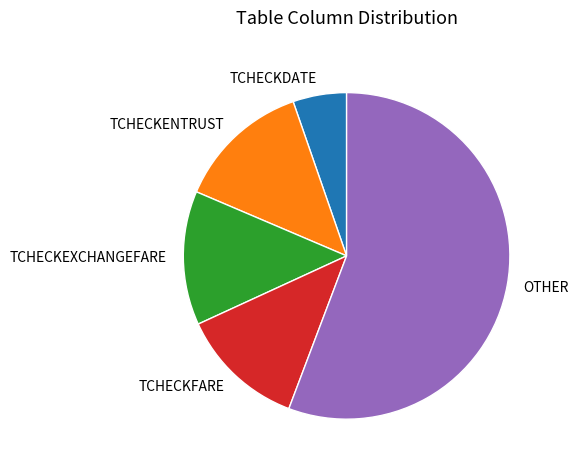

Which slice is the smallest?

TCHECKDATE